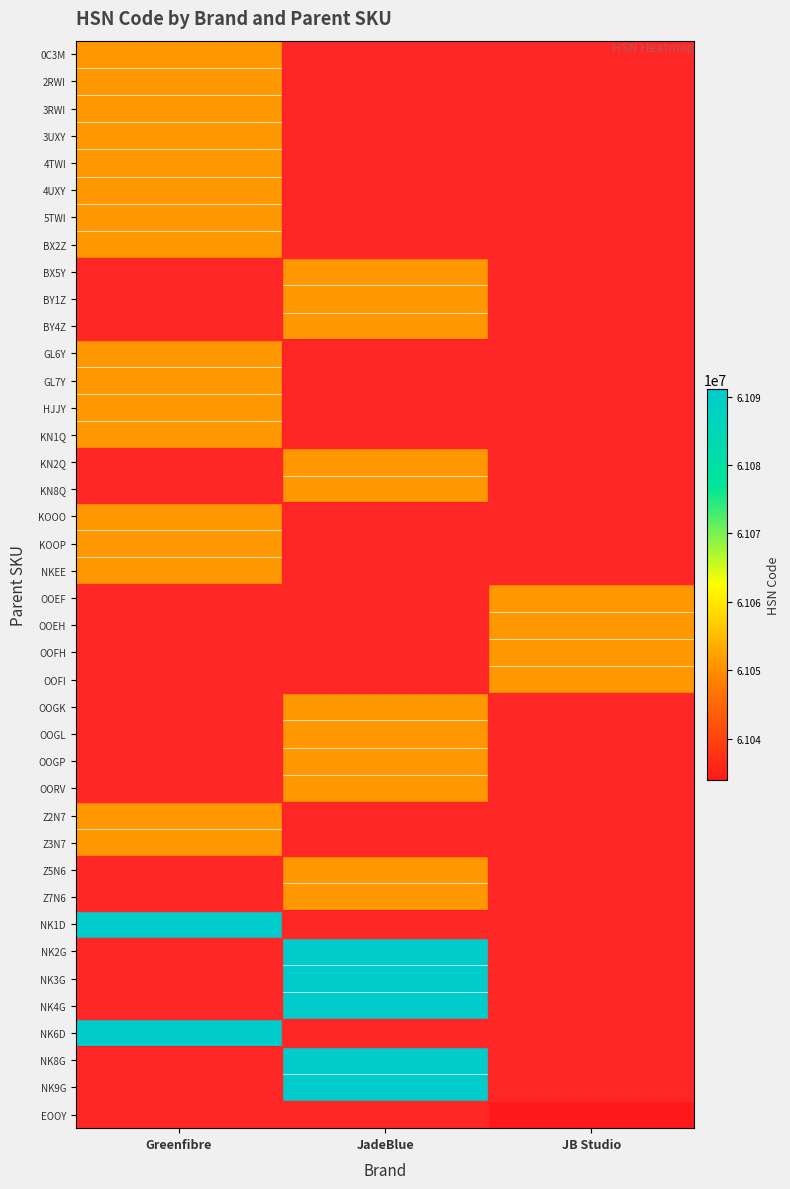

Is the value of GL7Y at Greenfibre greater than the value of 3UXY at Greenfibre?

No